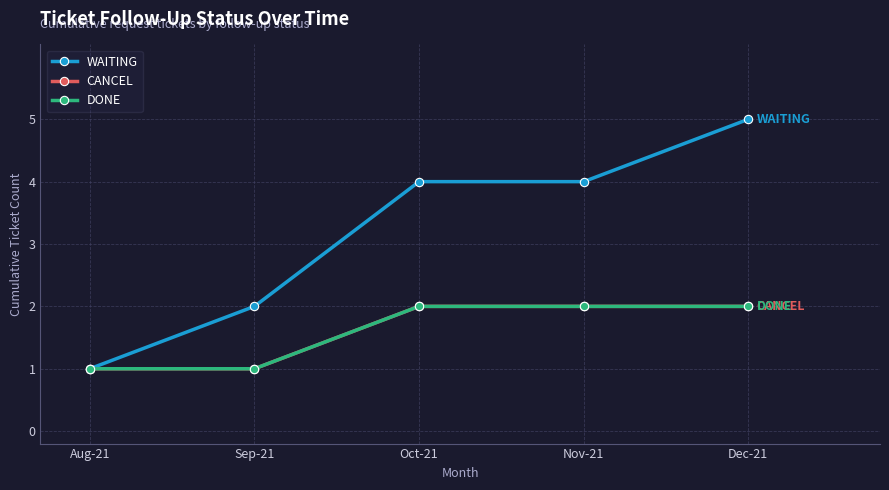

What is the approximate value of CANCEL at Oct-21?

2